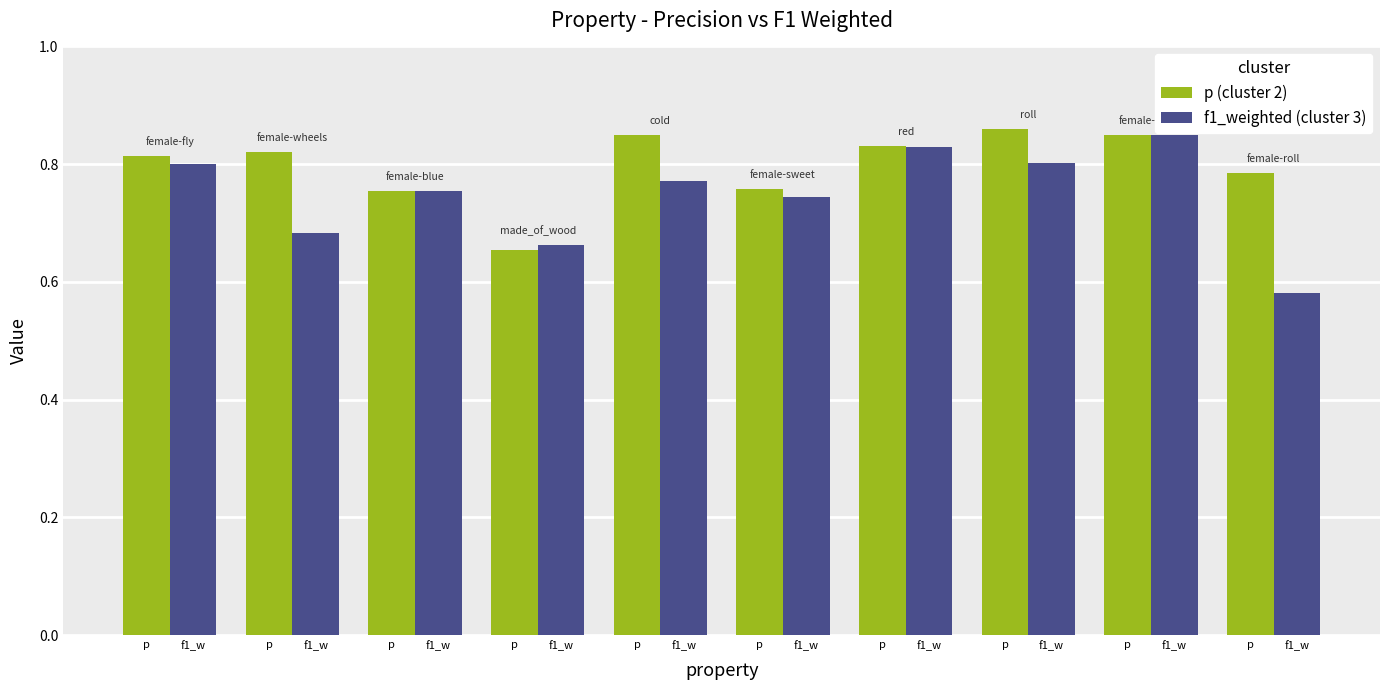

True or false: p (cluster 2) has a value of 0.8 at p.

True